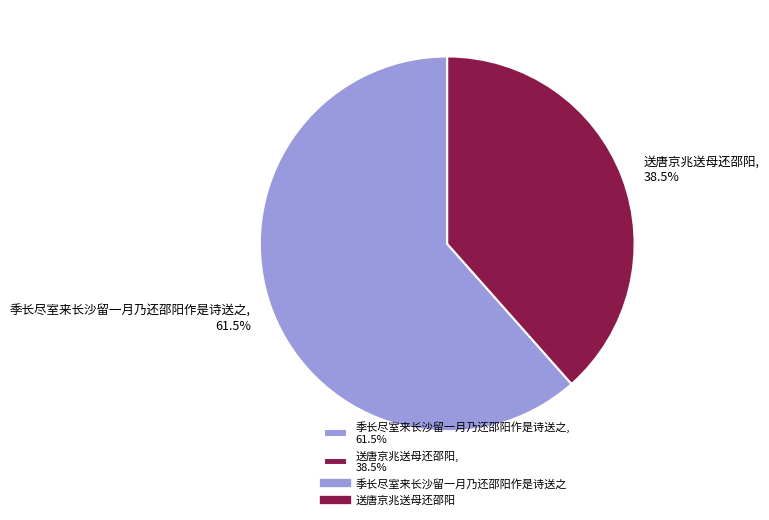

The 送唐京兆送母还邵阳 slice represents 31% of the pie. True or false?

False